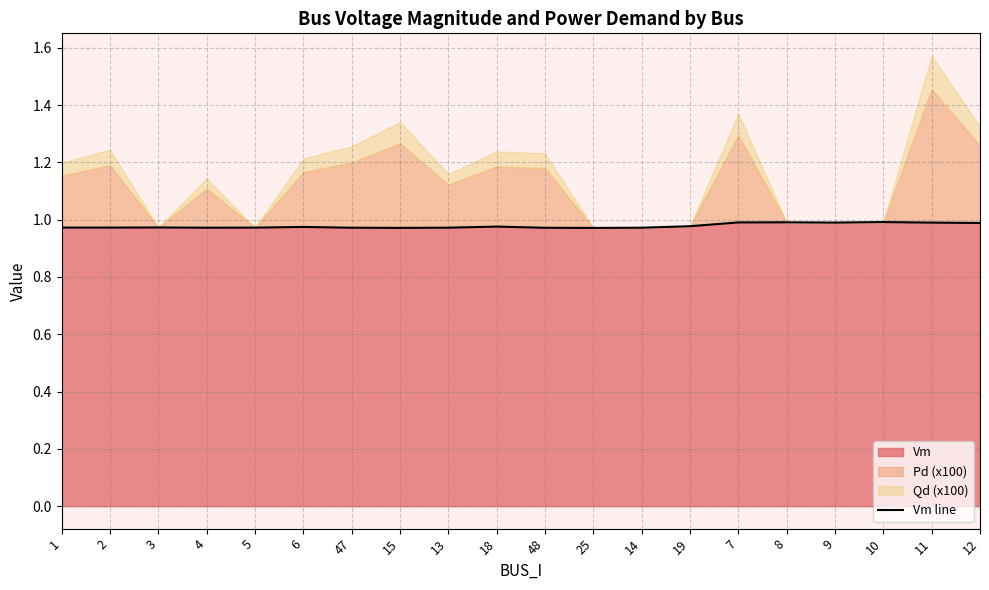

What is the minimum value shown in the chart?

1.0